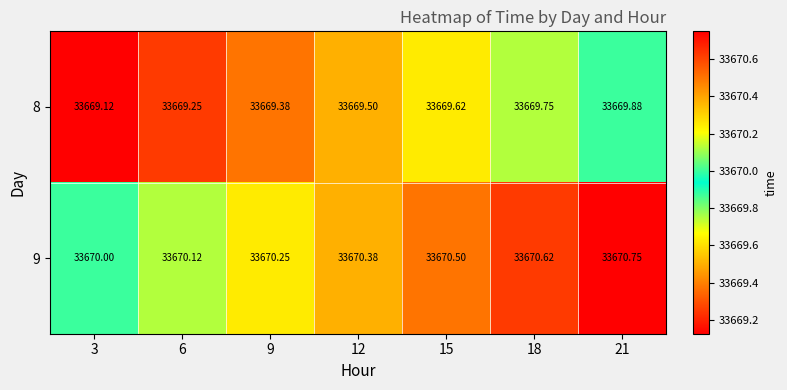

How many data points in 9 are above 33670?

6